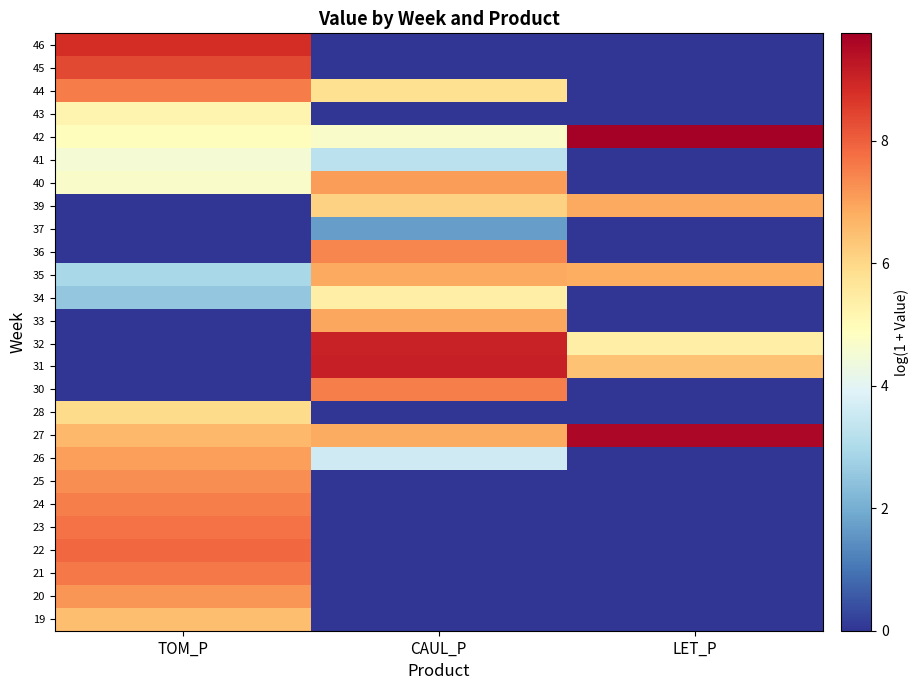

At TOM_P, list the series in order from largest to smallest.

46, 45, 22, 23, 21, 44, 24, 25, 20, 26, 27, 19, 28, 43, 42, 40, 41, 35, 34, 30, 31, 32, 33, 36, 37, 39